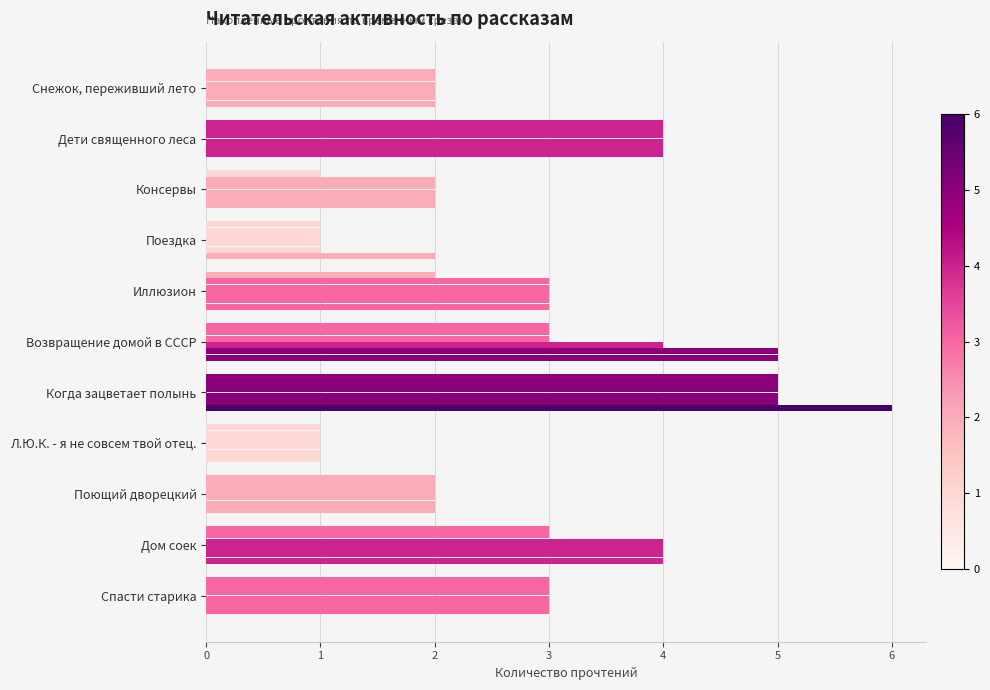

The value of 10.04 09:40 at Когда зацветает полынь is 6. True or false?

True